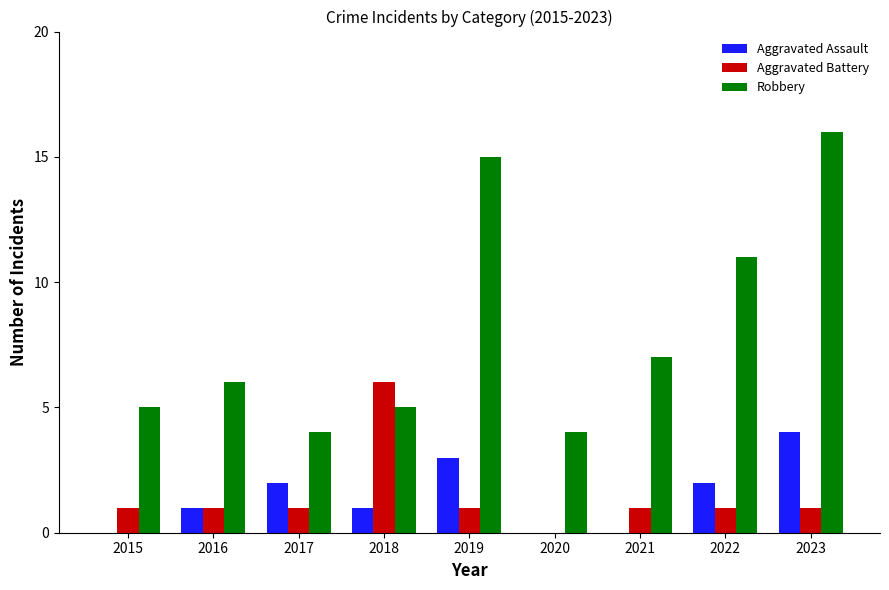

What is the sum of all Robbery values?

73